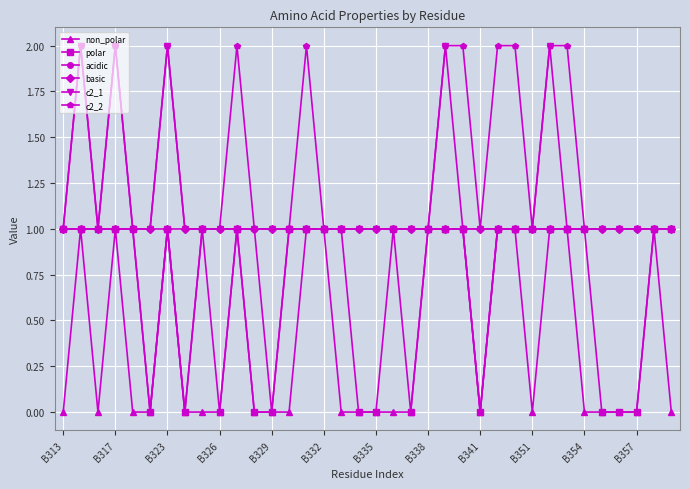

What is the value of the acidic point at the 31st from the left?

1